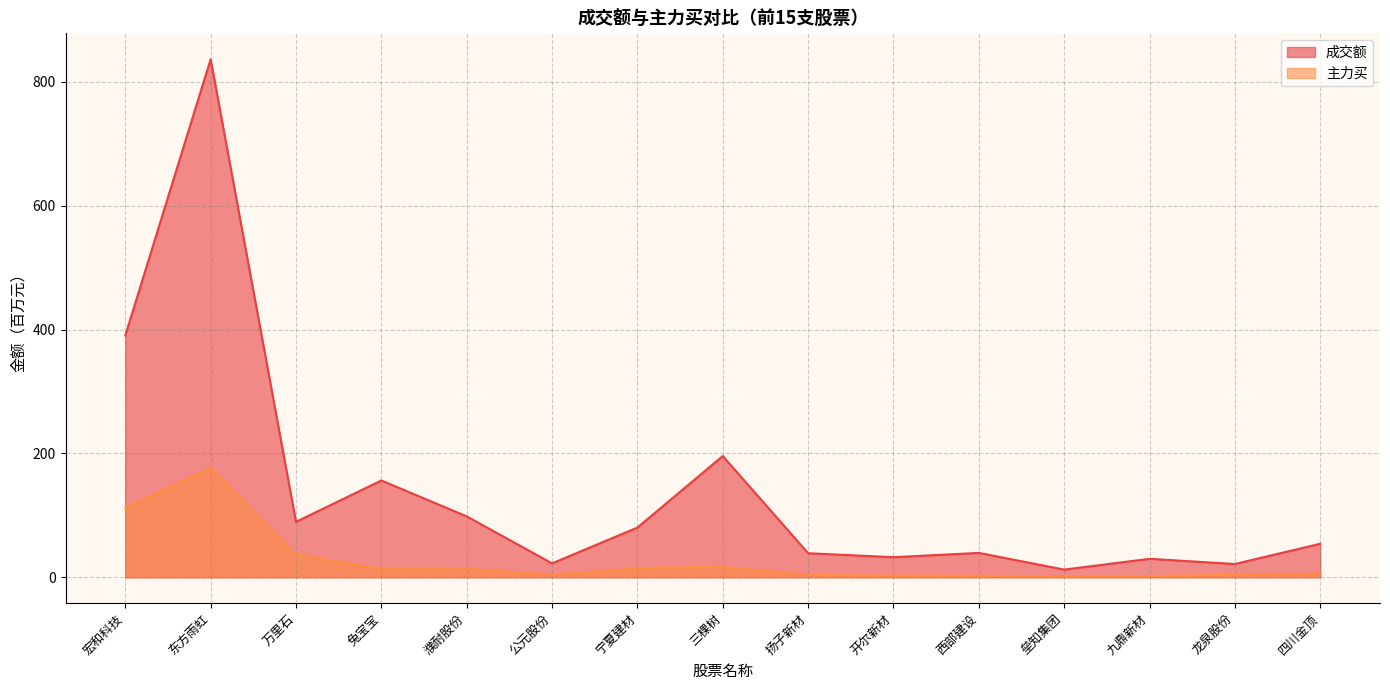

What is the label of the 14th point from the left?

龙泉股份